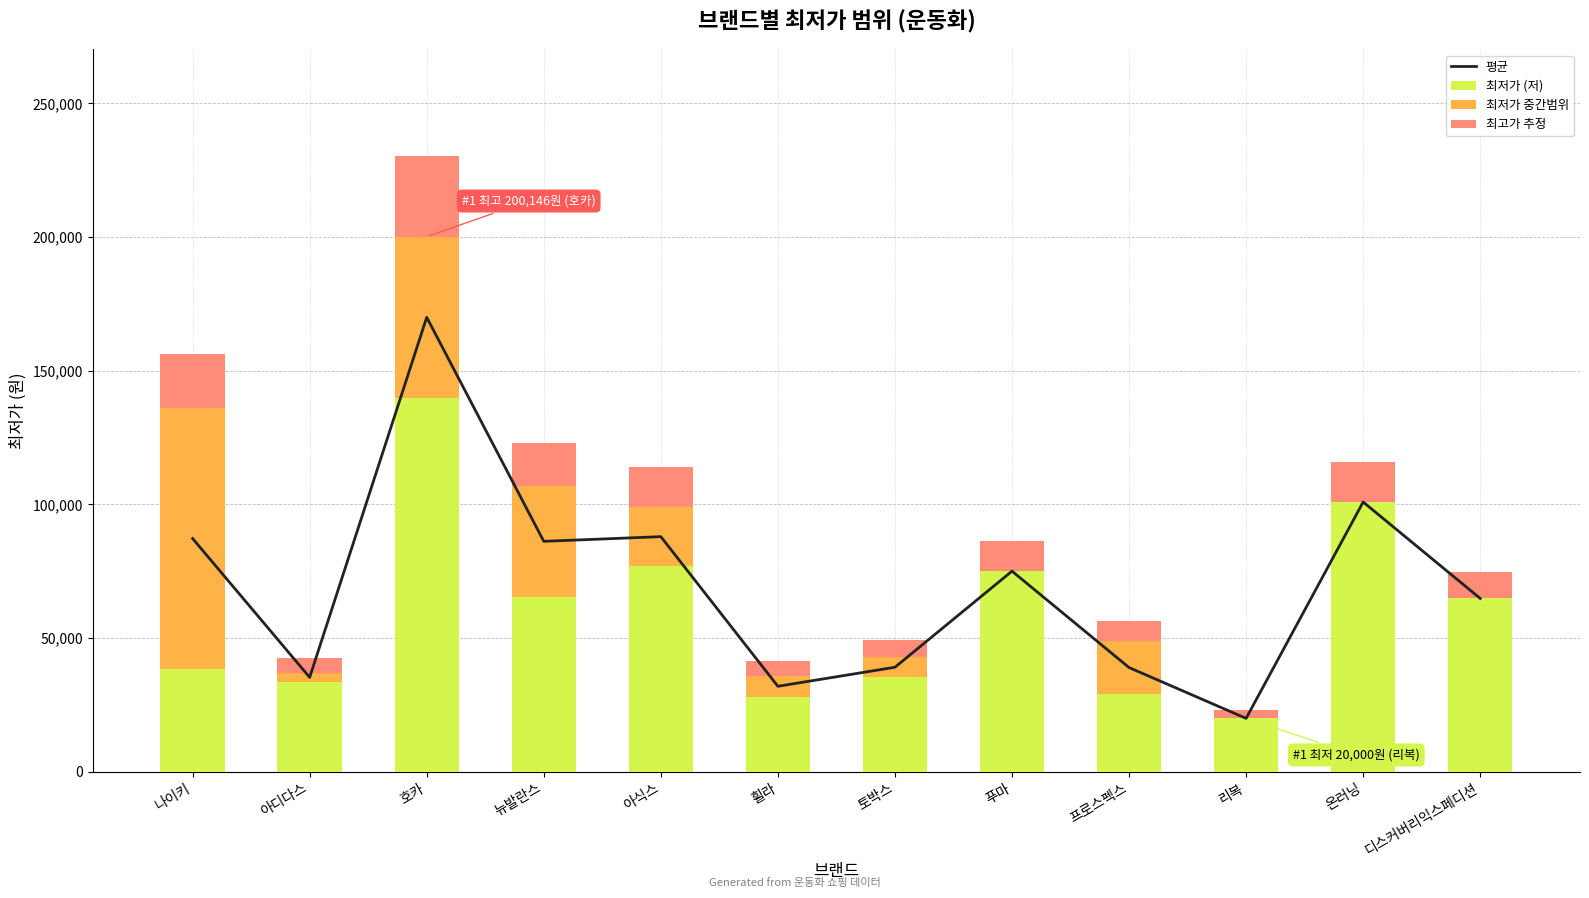

At which label does 최저가 중간범위 first exceed 7830?

나이키